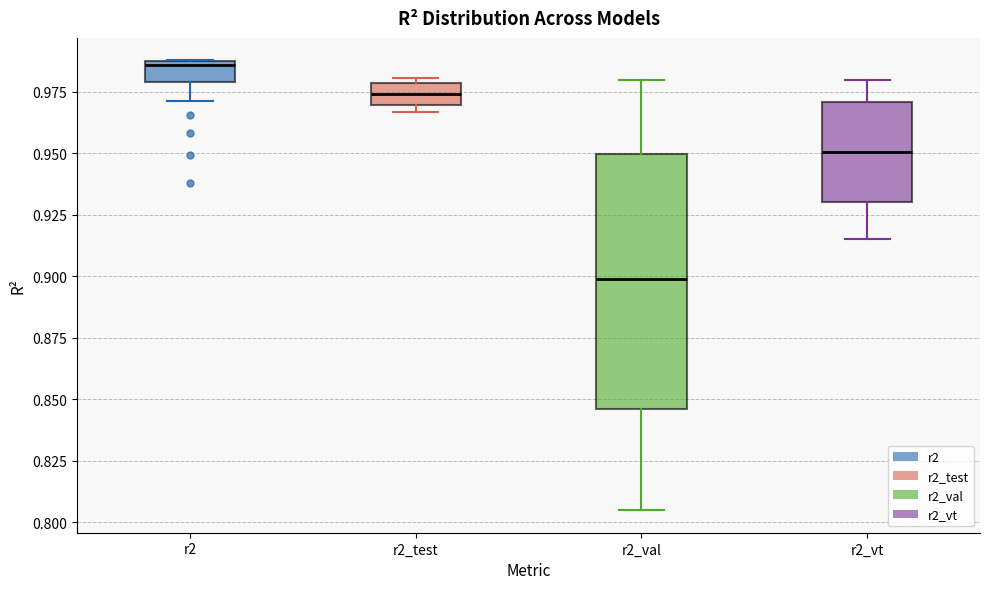

Which box's median line is the highest?

r2